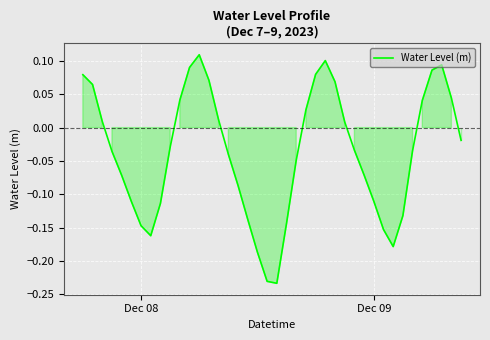

What is the difference between the maximum and minimum values?

0.3